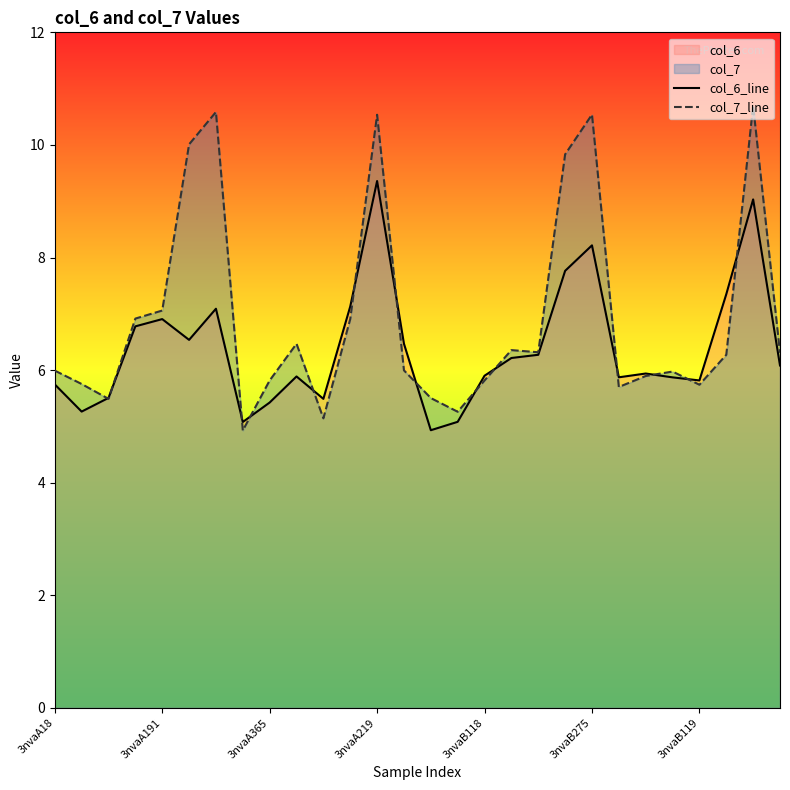

The value of col_6_line at 3nvaB275 is 10.7. True or false?

False